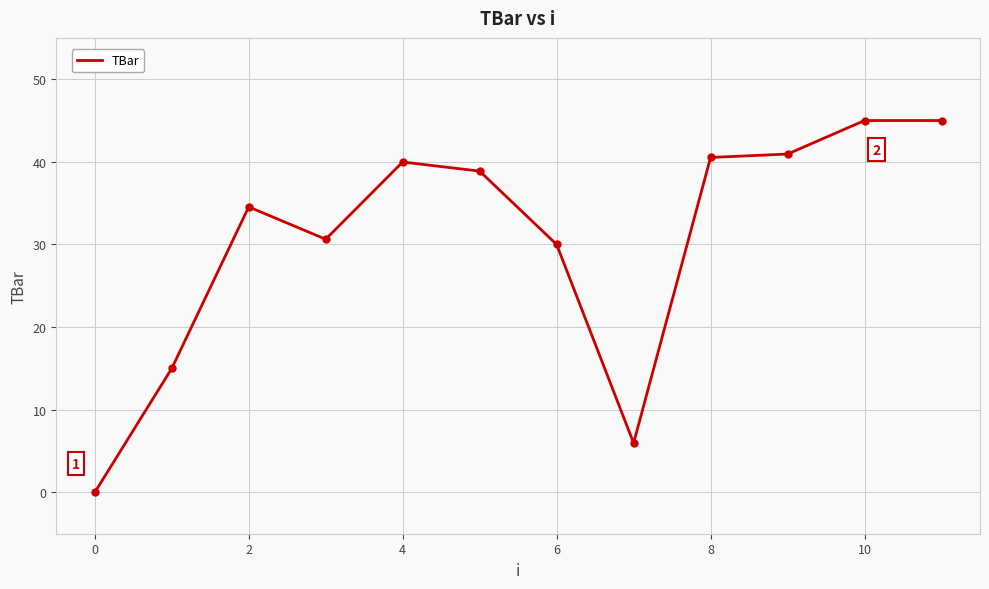

Reading right to left, list all the values displayed in this chart.

45.0	45.0	40.9	40.5	6.0	30.0	38.9	40.0	30.6	34.6	15.0	0.0